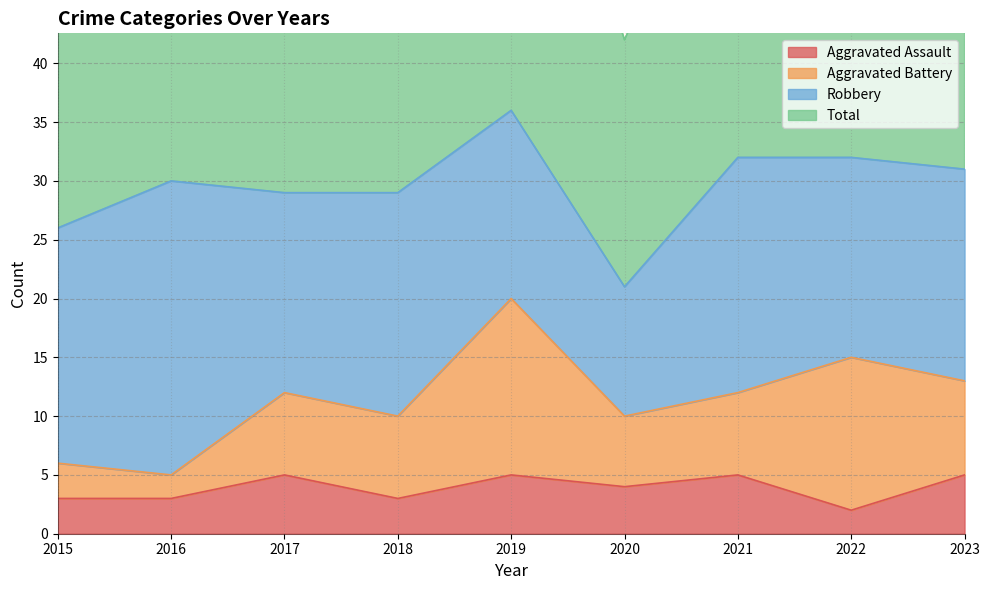

True or false: Total and Aggravated Assault intersect in this chart.

False